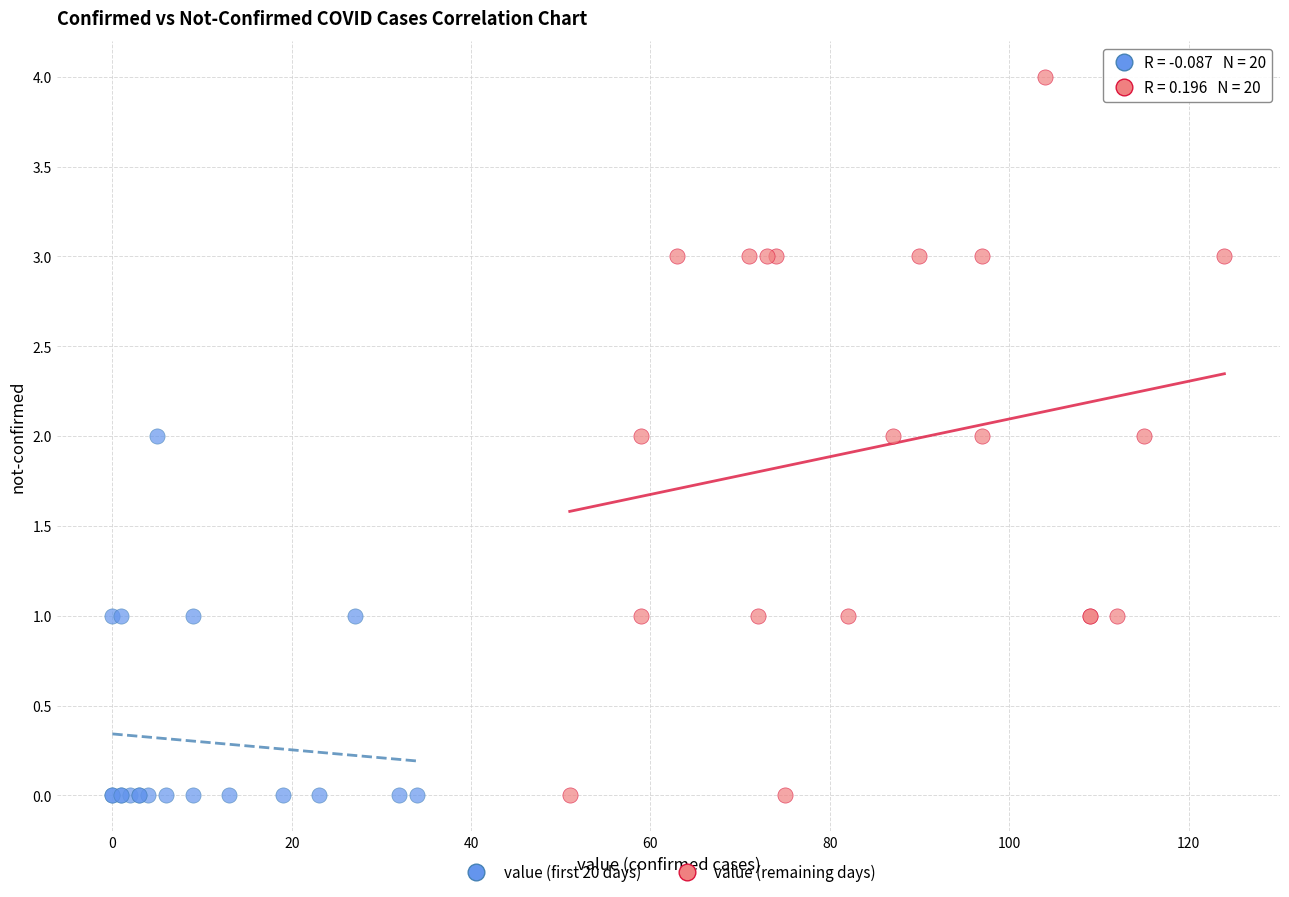

Which series has the largest Y range (max minus min)?

value (remaining days)